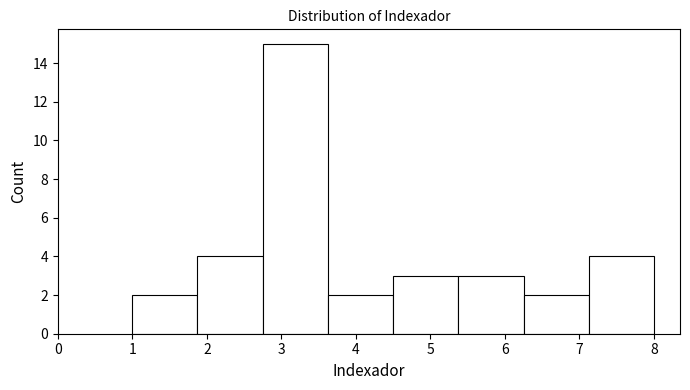

Which range on the x-axis has the tallest bar?

2.8 to 3.6